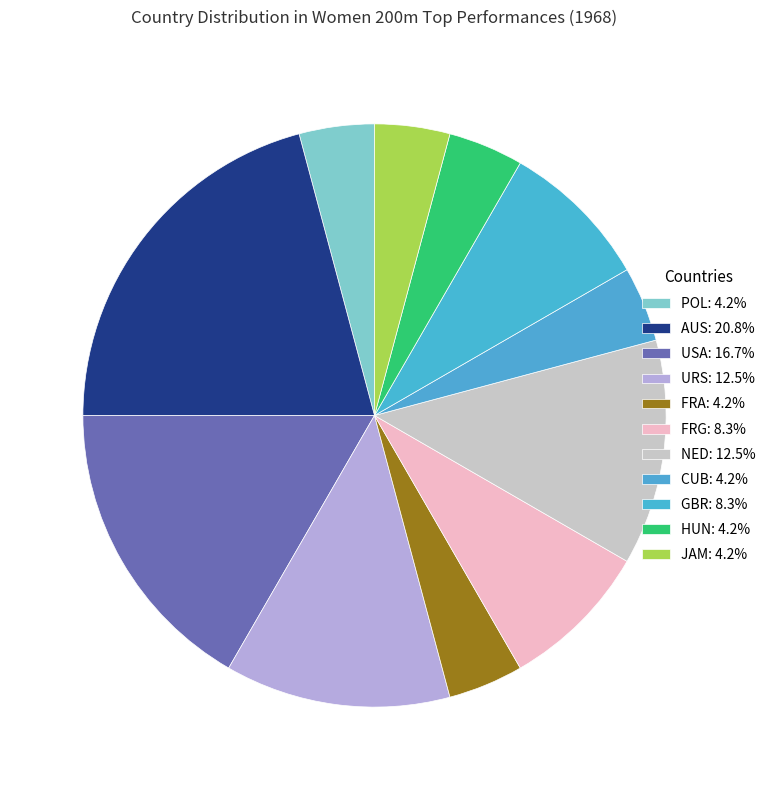

Count the number of slices in the pie.

11